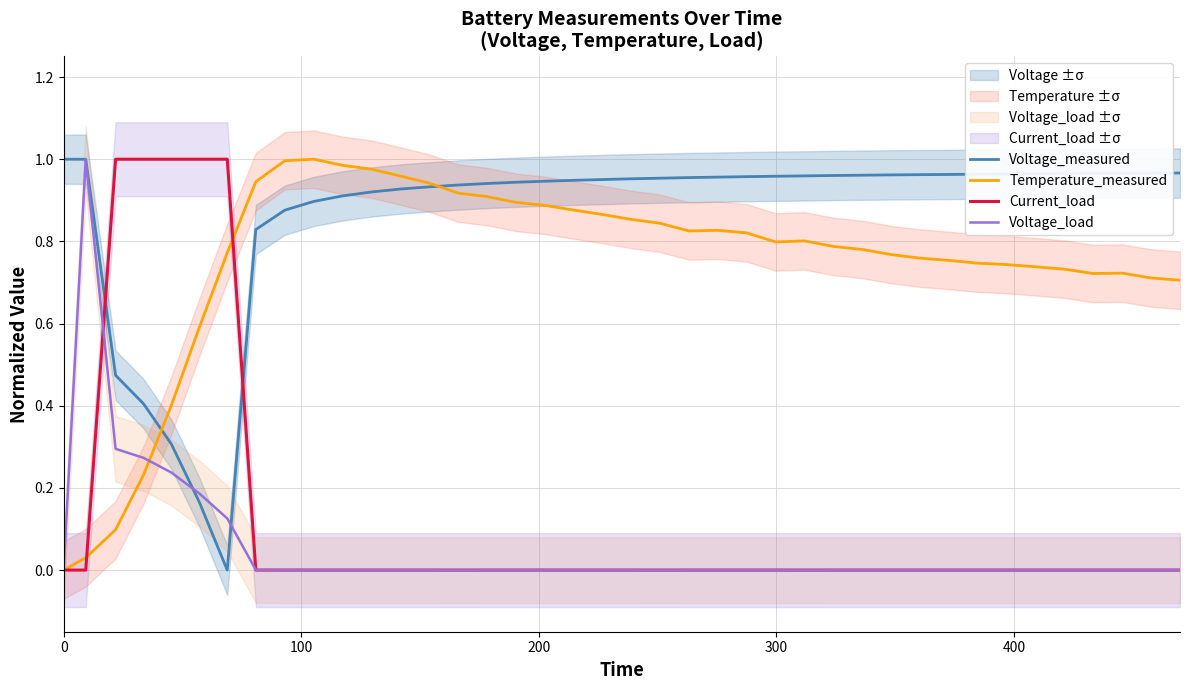

What is the difference between the maximum and minimum values in the Voltage_load series?

1.0